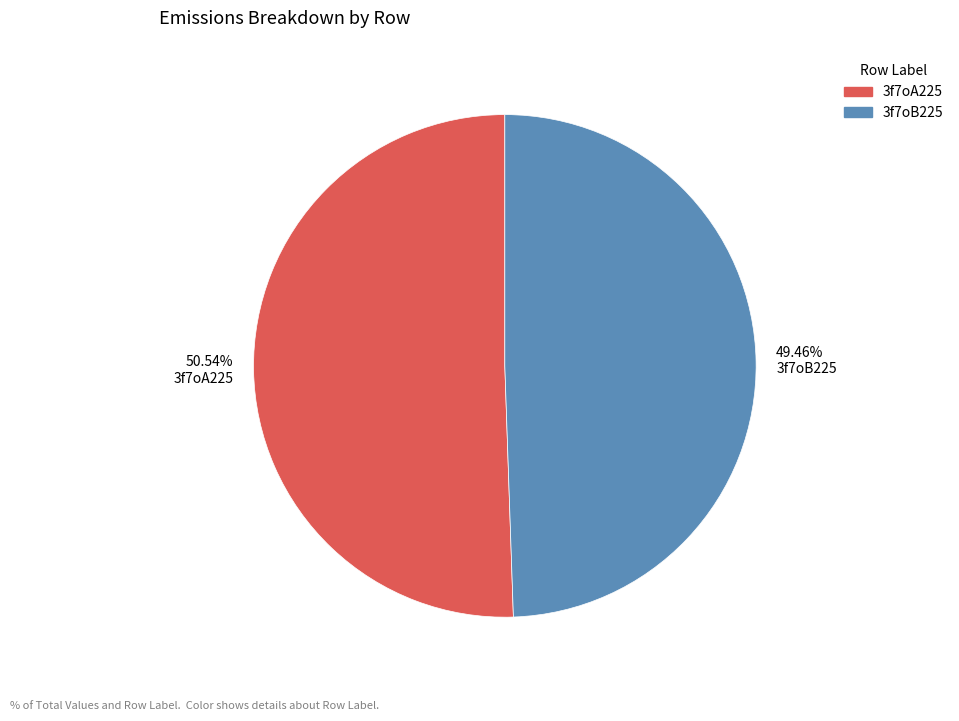

To the nearest percent, what percentage of the pie is 3f7oB225?

49%